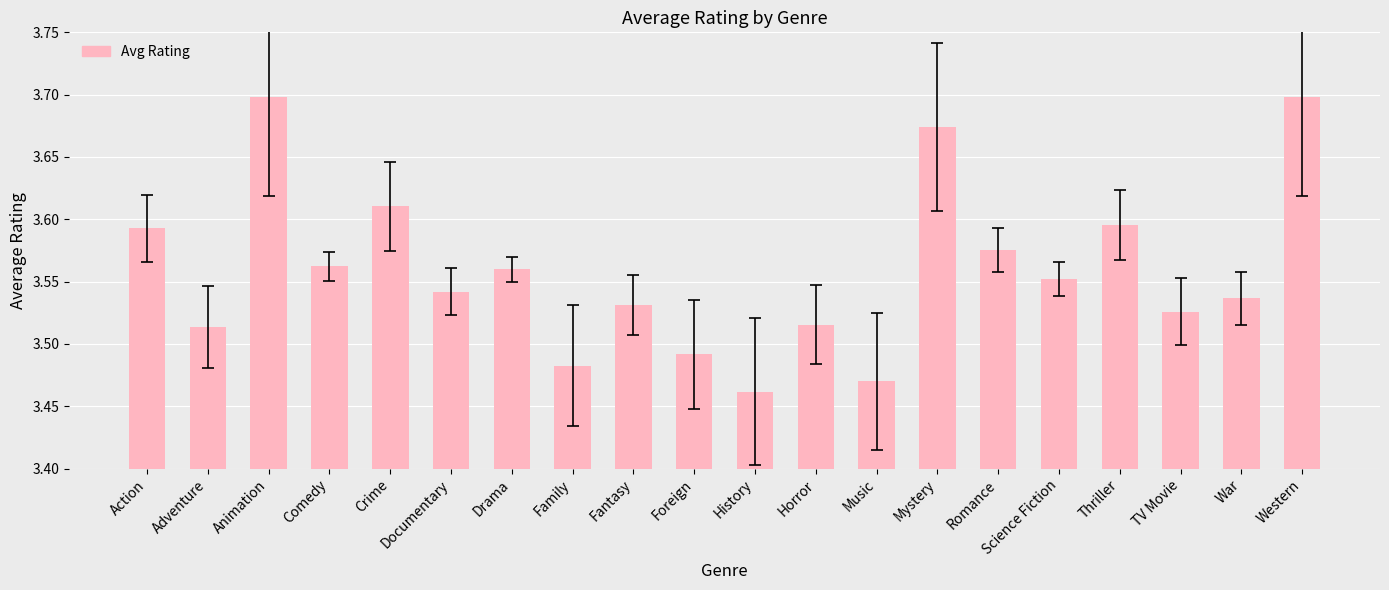

Approximately how many times larger is the value at Thriller compared to Mystery?

1.0